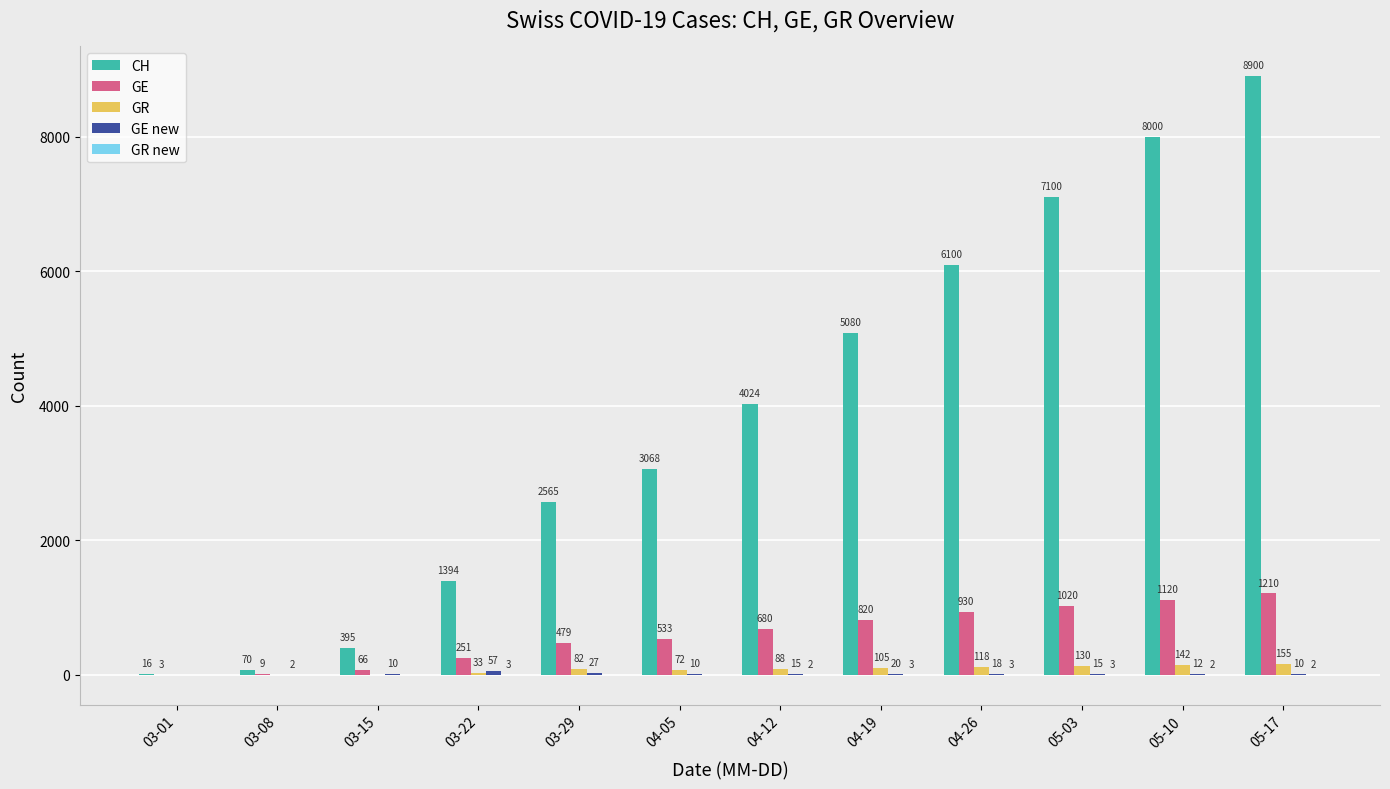

What is the approximate value of GR at 03-29?

82